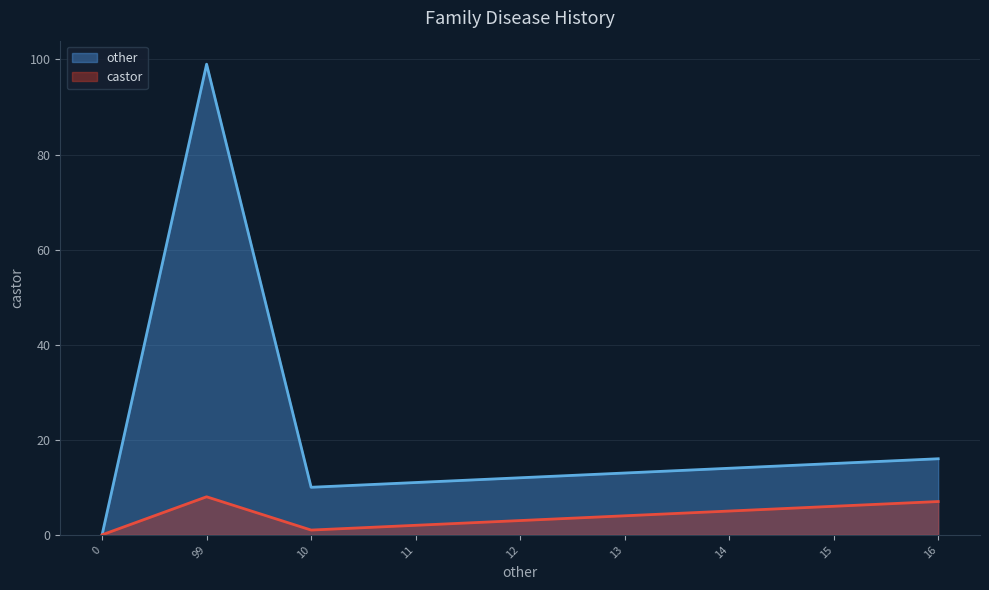

At which category is the sum across all series the highest?

99